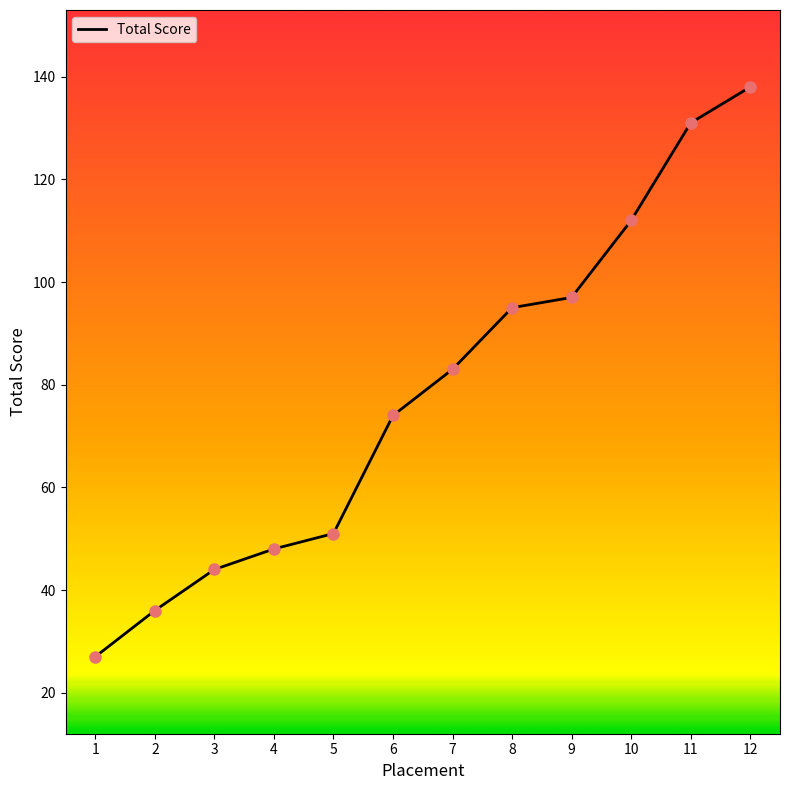

What is the change in value from 2 to 9?

+61